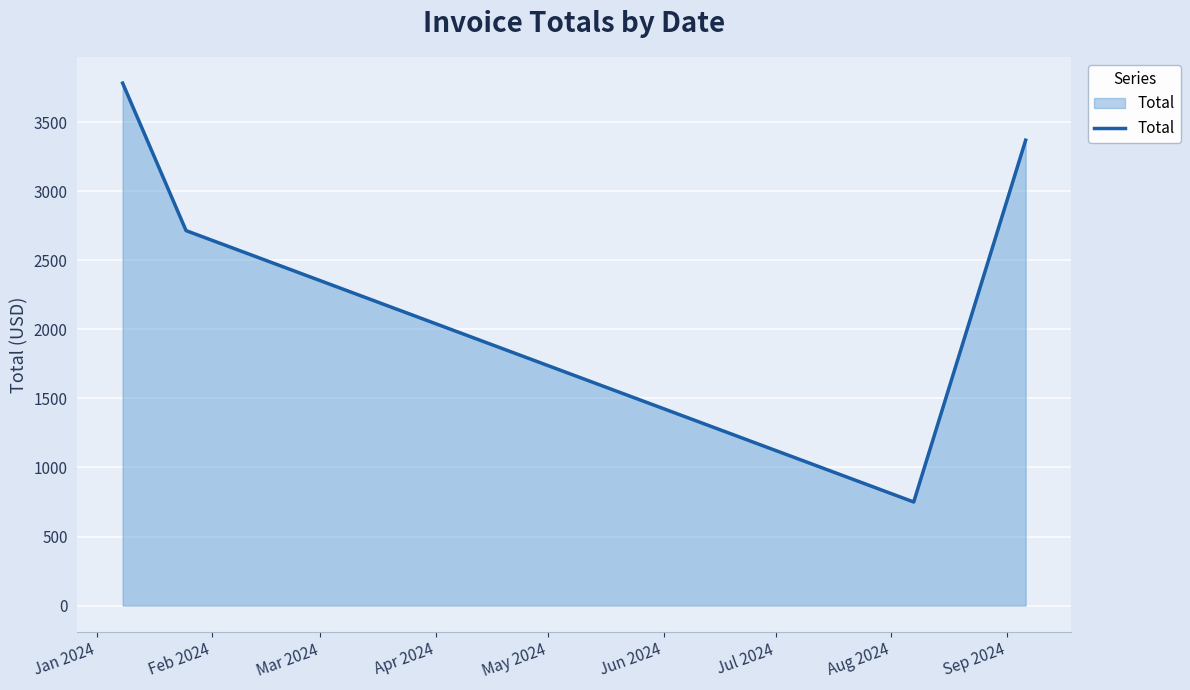

How many interior local valleys (lower than both neighbors) does the data have?

1